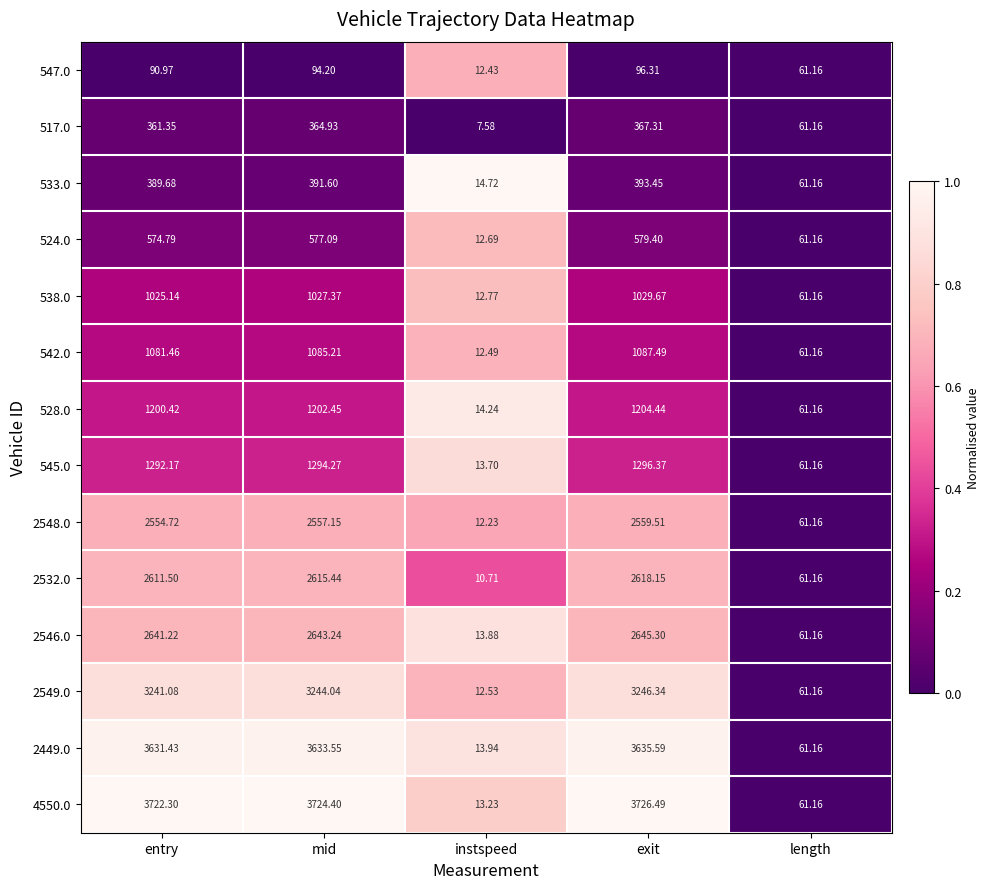

How many categories are shown in the chart?

5